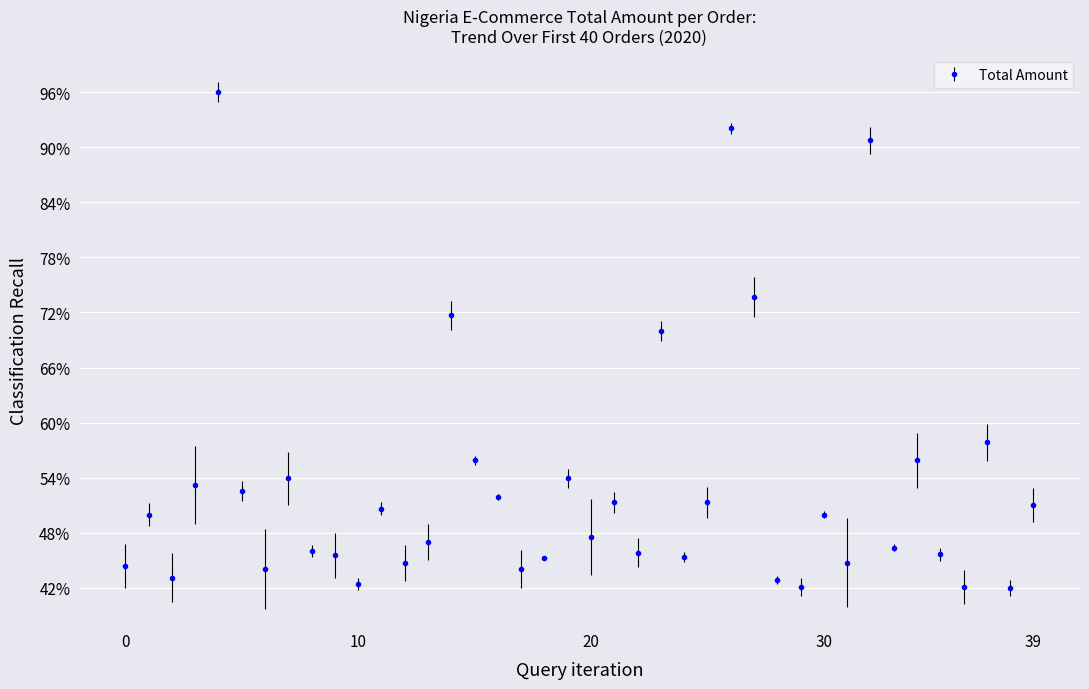

Is this an area chart (filled region under the line)?

No